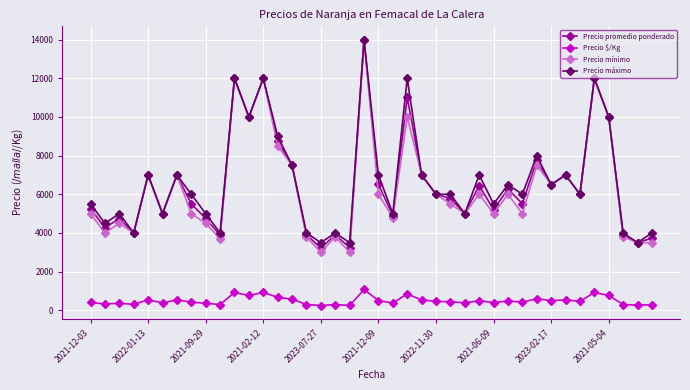

True or false: Precio promedio ponderado has more than 2 interior local peaks.

True